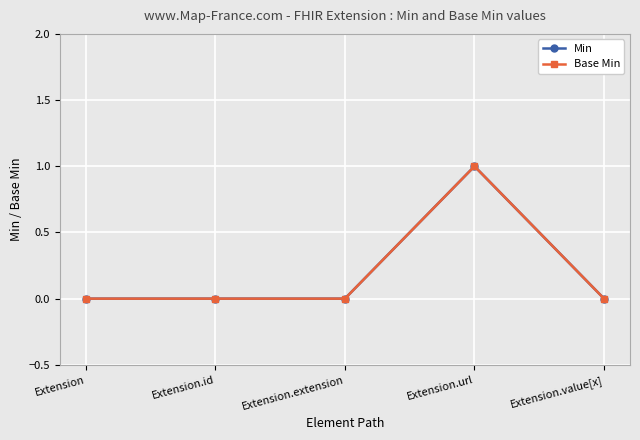

Which series has the widest spread of values?

Min